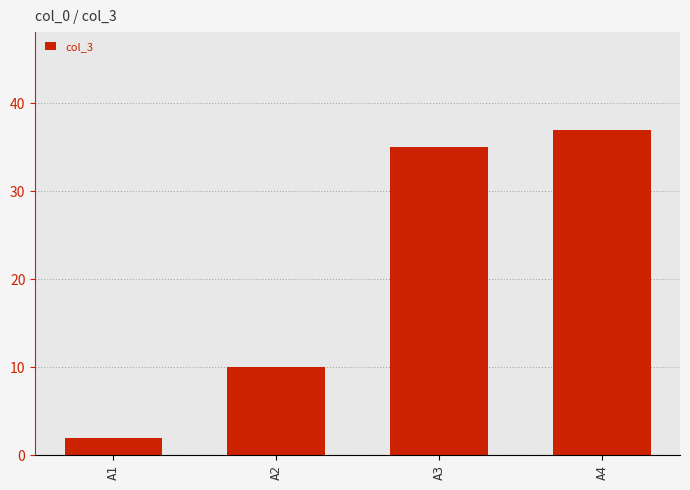

Reading left to right, what are all the values shown in this chart?

2	10	35	37